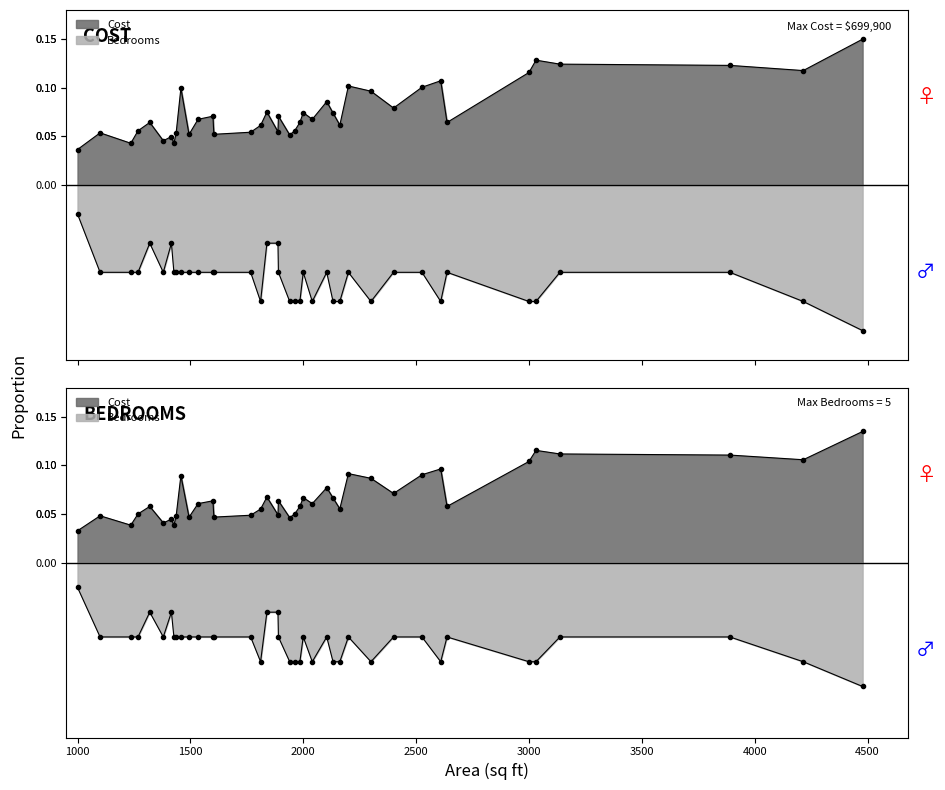

The value of Cost at 2040 is 0.0. True or false?

False